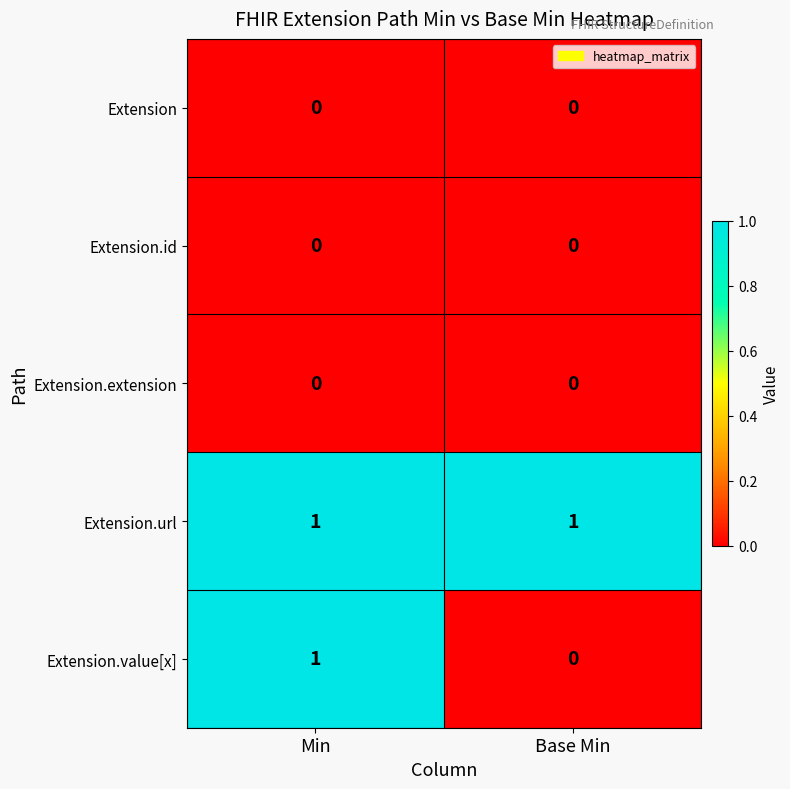

Reading right to left, list all the values displayed in this chart.

Extension: Base Min=0	Min=0
Extension.id: Base Min=0	Min=0
Extension.extension: Base Min=0	Min=0
Extension.url: Base Min=1	Min=1
Extension.value[x]: Base Min=0	Min=1